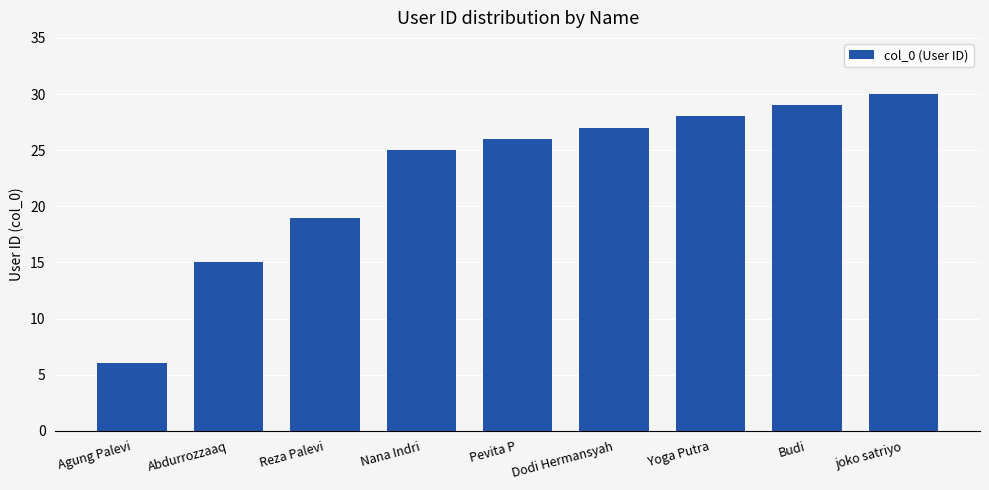

What is the smallest value displayed?

6